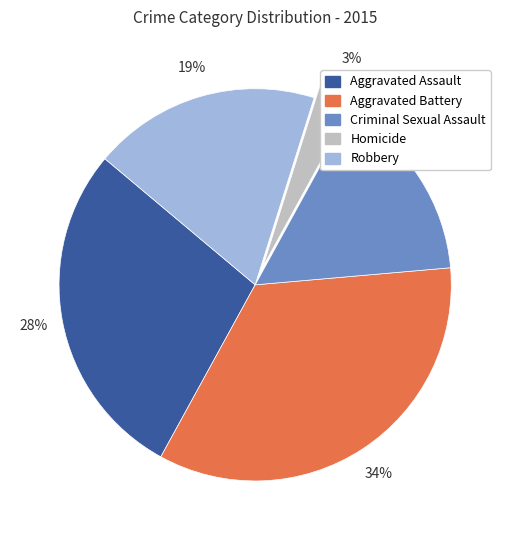

How many segments does this pie chart have?

5